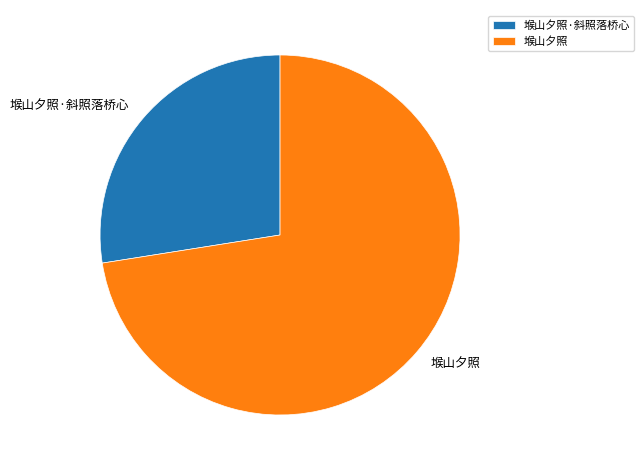

Is the sum of 堠山夕照·斜照落桥心 and 堠山夕照 greater than half?

Yes